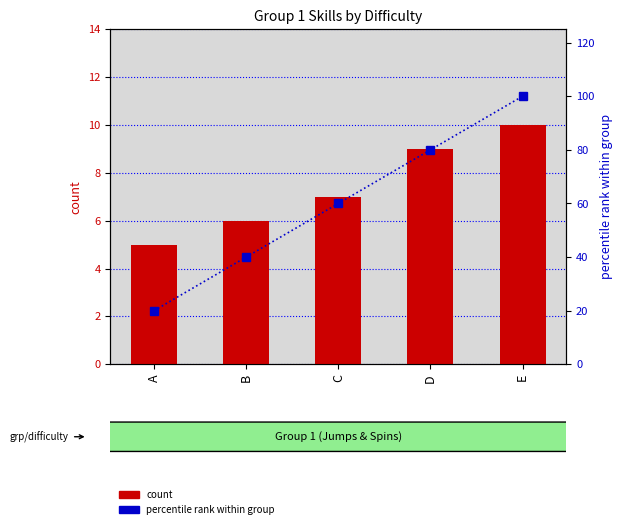

What is the value of the percentile rank within group bar at the 5th from the left?

100